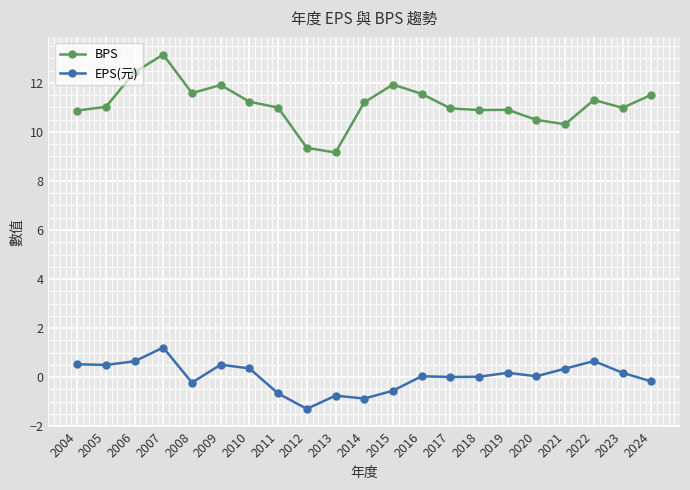

How many interior local valleys does the BPS series have?

5